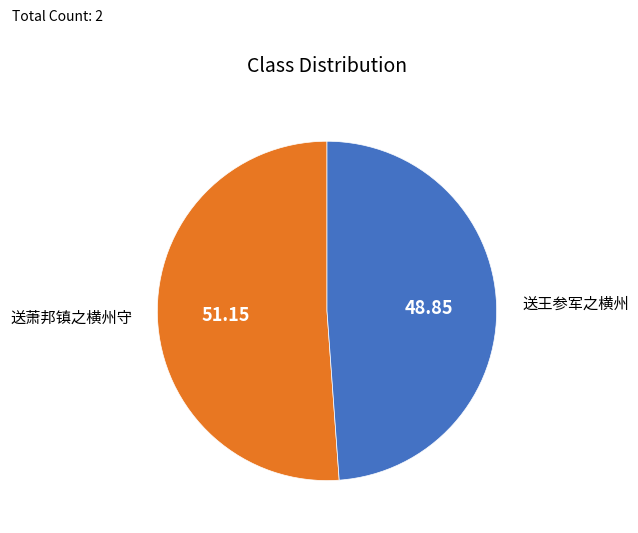

Does 送萧邦镇之横州守 account for over 50% of the chart?

Yes